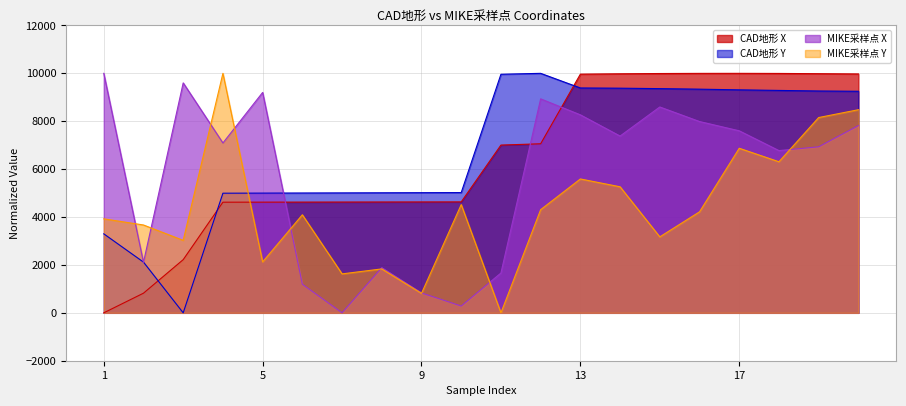

How many data points in MIKE采样点 Y are above 4217?

10